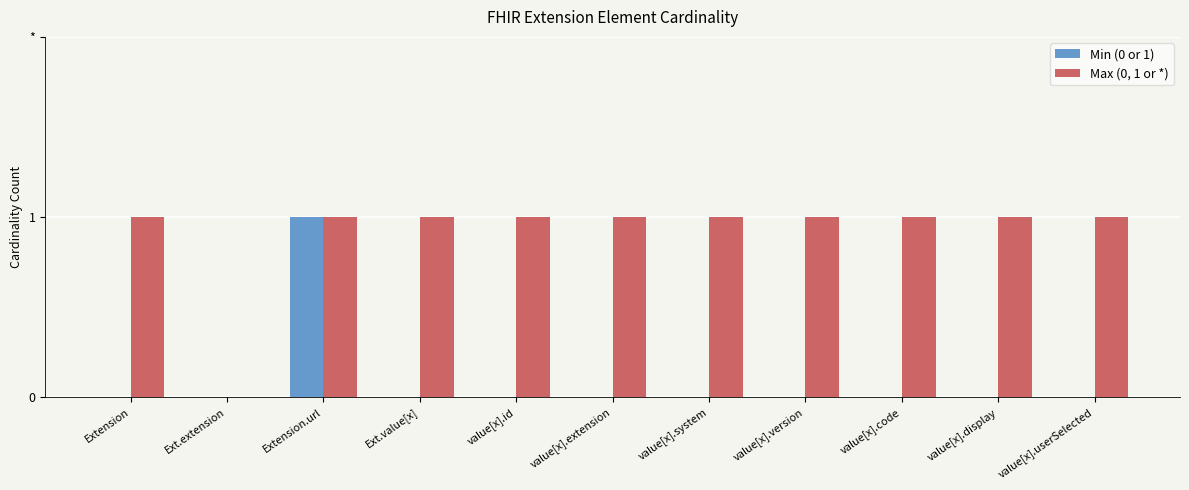

At which category is the sum across all series the highest?

Extension.url